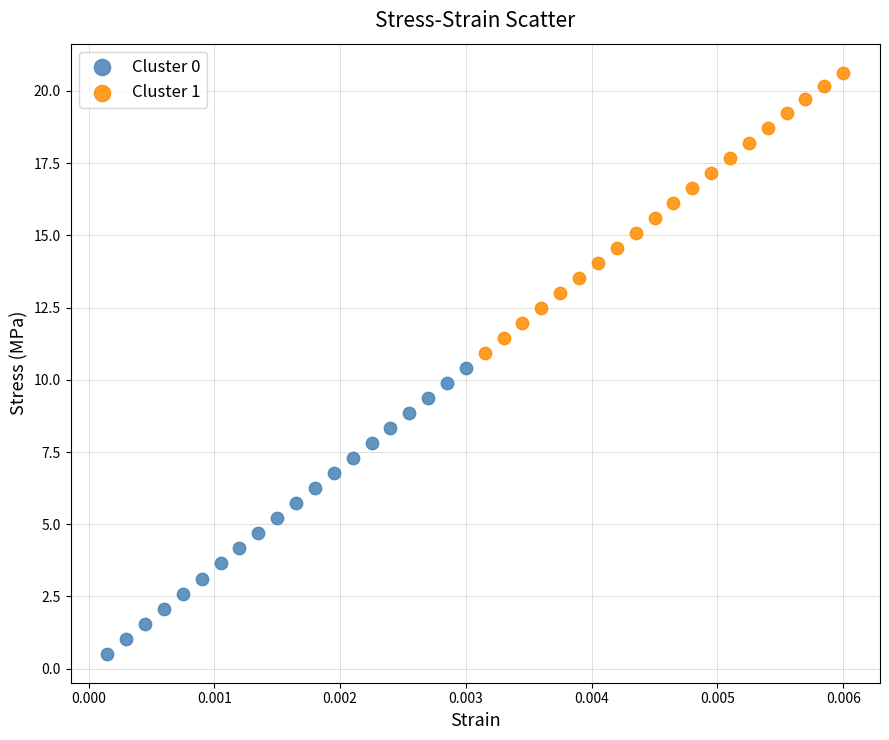

Which series contains the lowest Y value?

Cluster 0